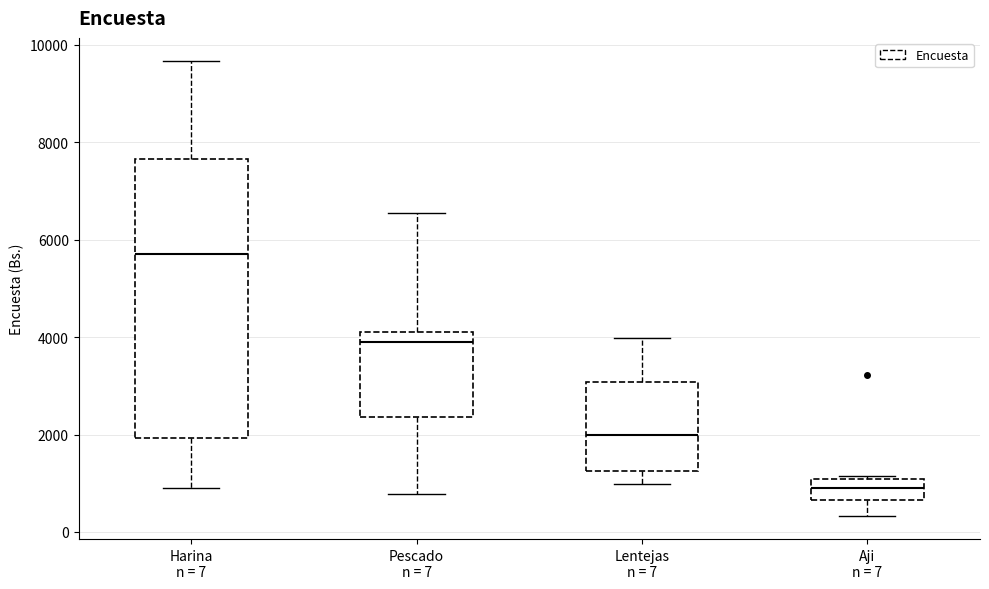

Reading left to right, transcribe this box plot: for each box, give where its median line is, the range the box spans, and where its two whiskers end, as read against the y-axis. The values are not printed on the chart, so give them approximately, as read against the axis.

Harina n = 7: median 5800, box 2000 to 7600, whiskers 800 to 9600
Pescado n = 7: median 4000, box 2400 to 4200, whiskers 800 to 6600
Lentejas n = 7: median 2000, box 1200 to 3000, whiskers 1000 to 4000
Aji n = 7: median 800, box 600 to 1000, whiskers 400 to 1200